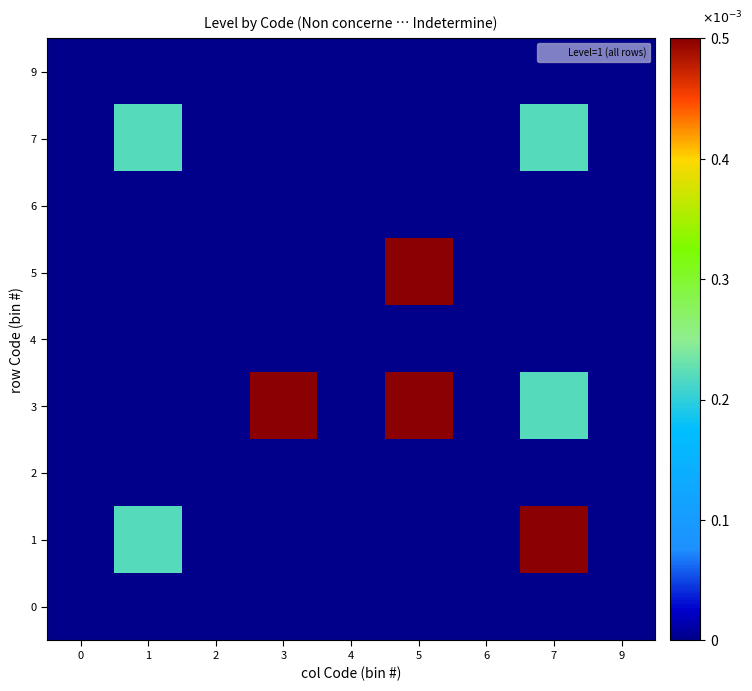

Which series has the widest spread of values?

1